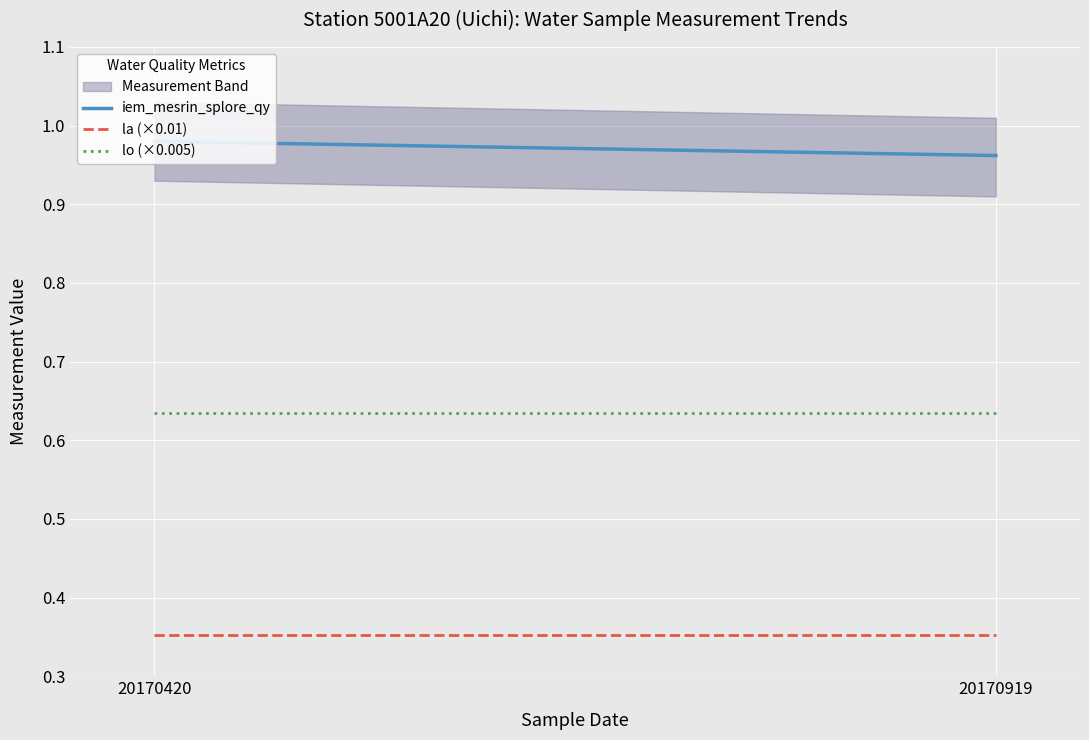

List the series in order of their overall mean, lowest first.

la (×0.01), lo (×0.005), iem_mesrin_splore_qy